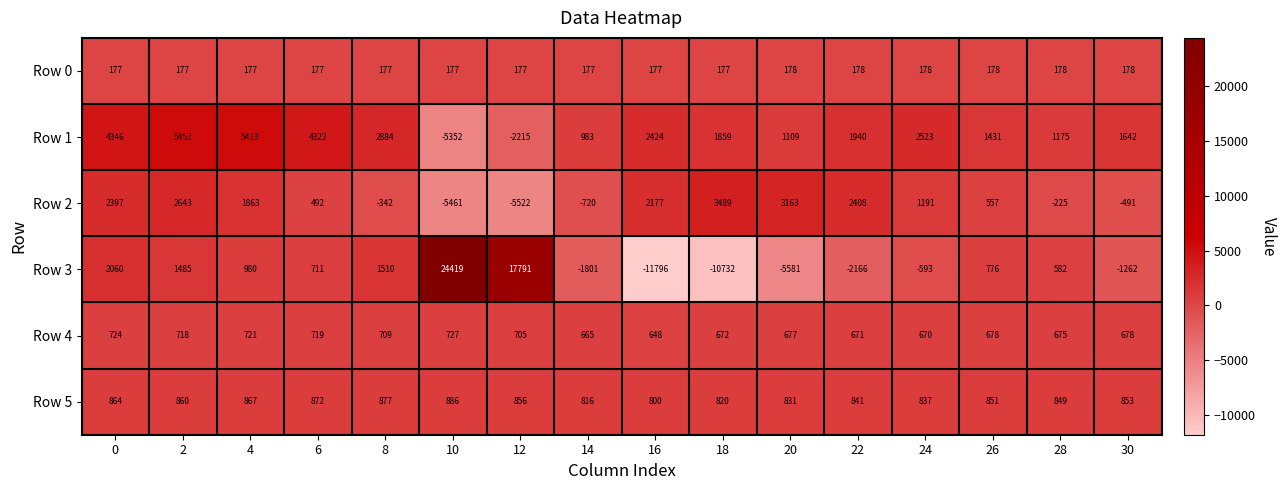

What is the smallest value displayed?

-11796